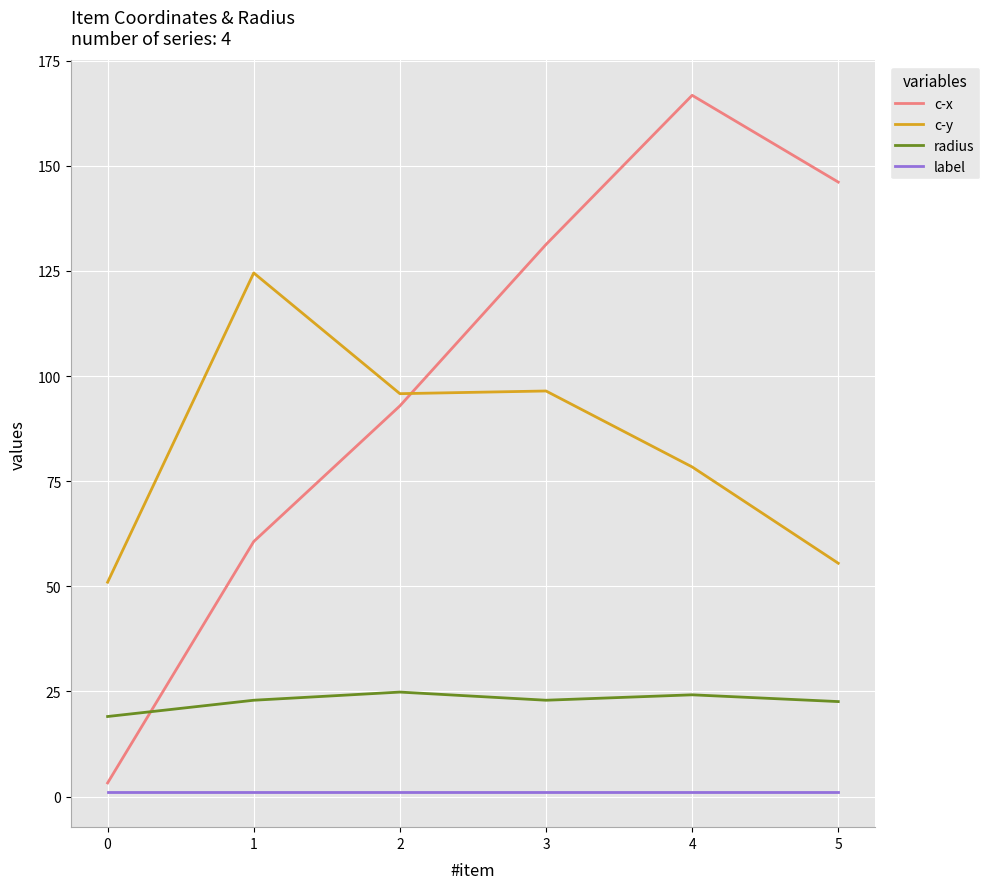

How many lines are shown in the chart?

4